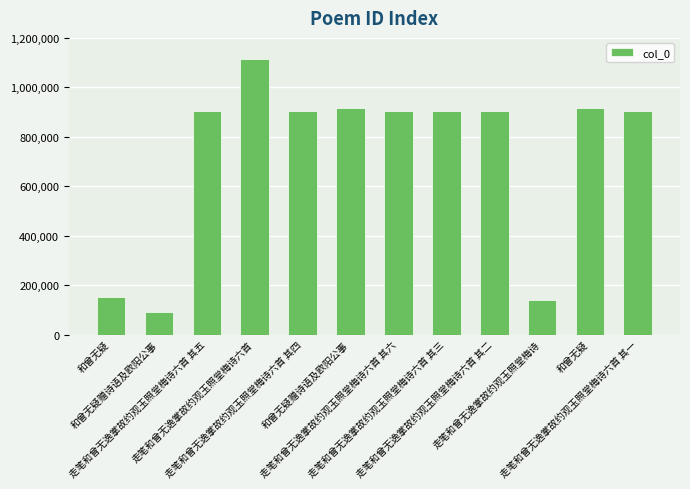

What is the label of the 12th bar from the left?

走笔和曾无逸掌故约观玉照堂梅诗六首 其一